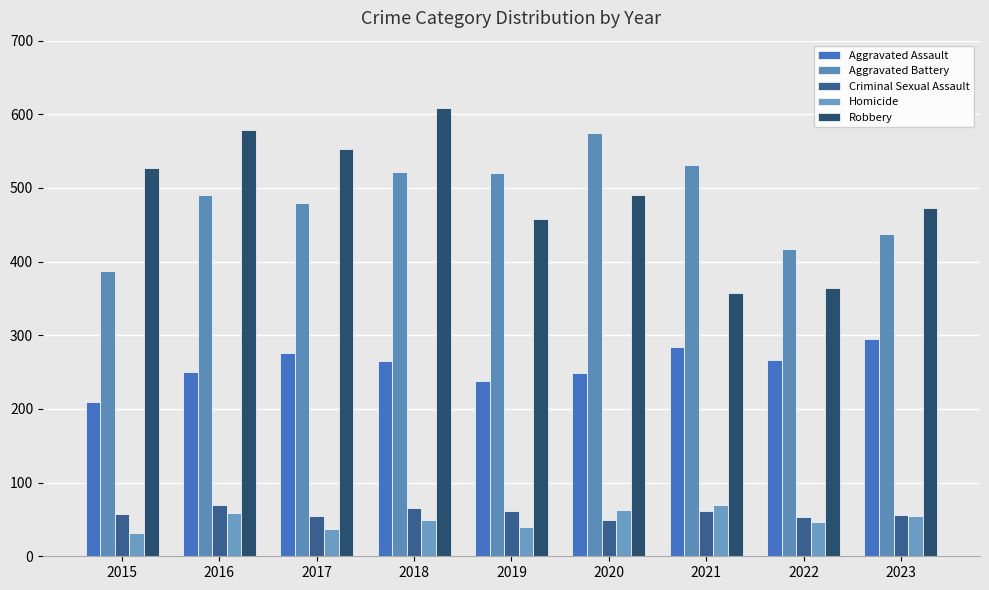

What is the sum of the Aggravated Assault values at 2023 and 2016?

545